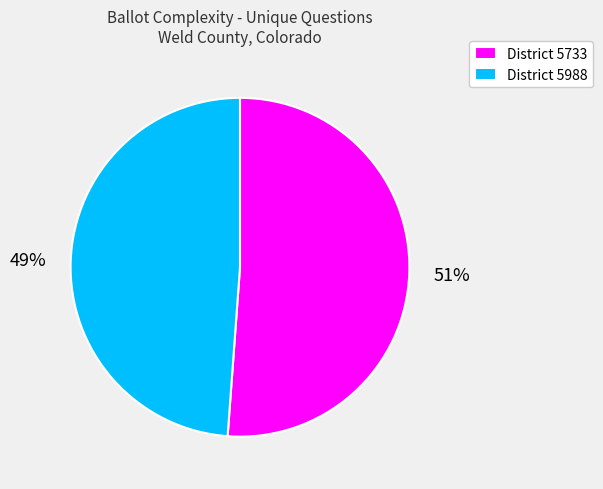

Do District 5733 and District 5988 together represent more than half of the pie?

Yes